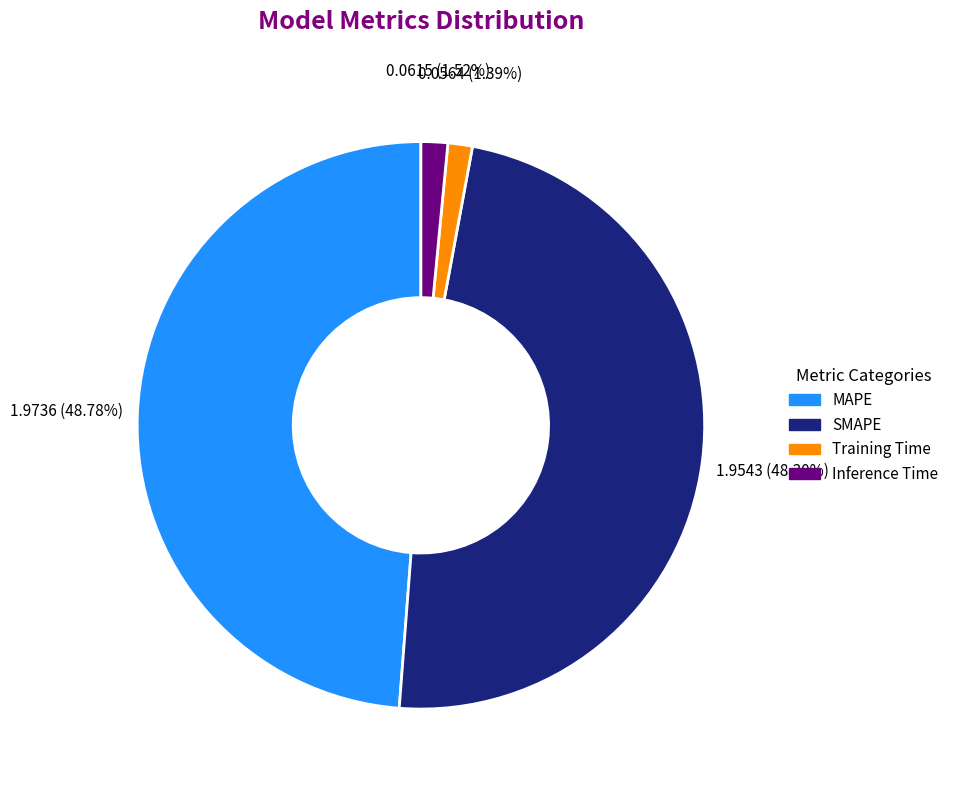

How many slices are in this pie chart?

4